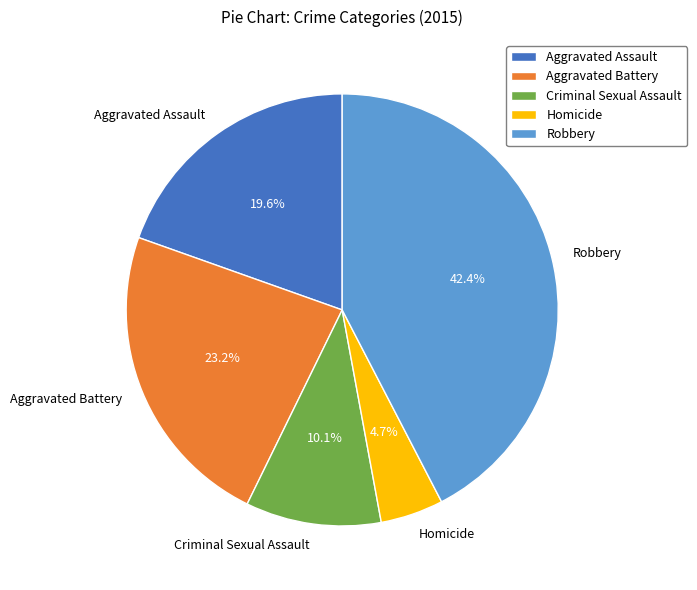

To the nearest percent, what percentage of the pie is Homicide?

5%